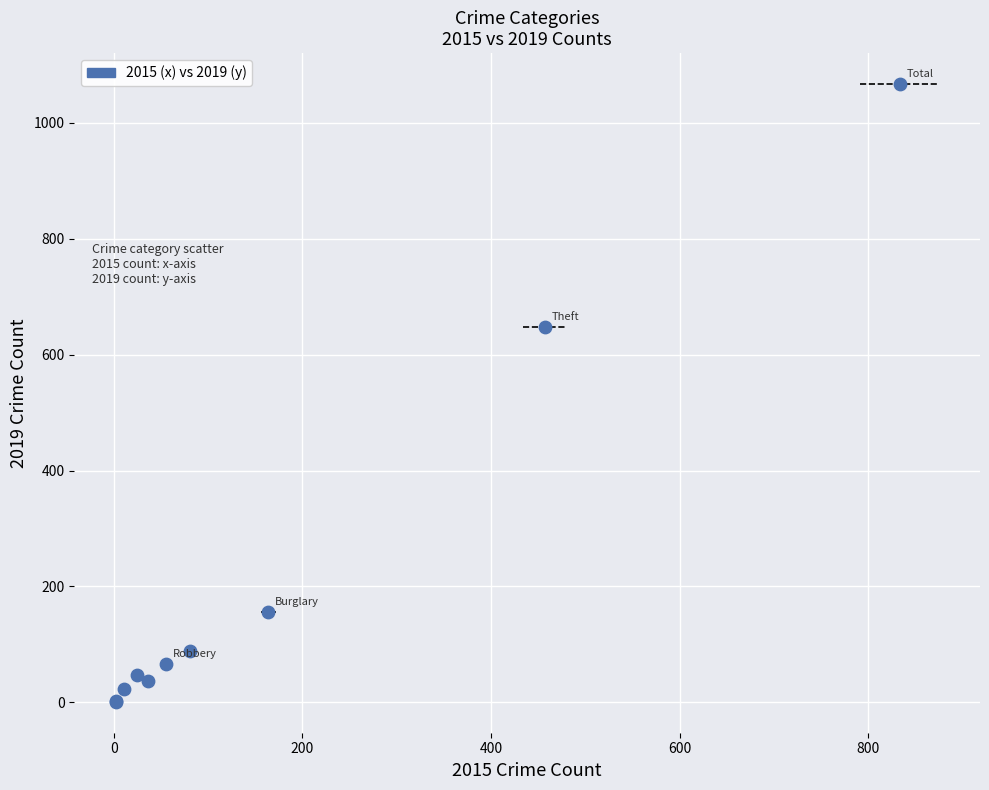

What Y value in the scatter plot is closest to 534?

647